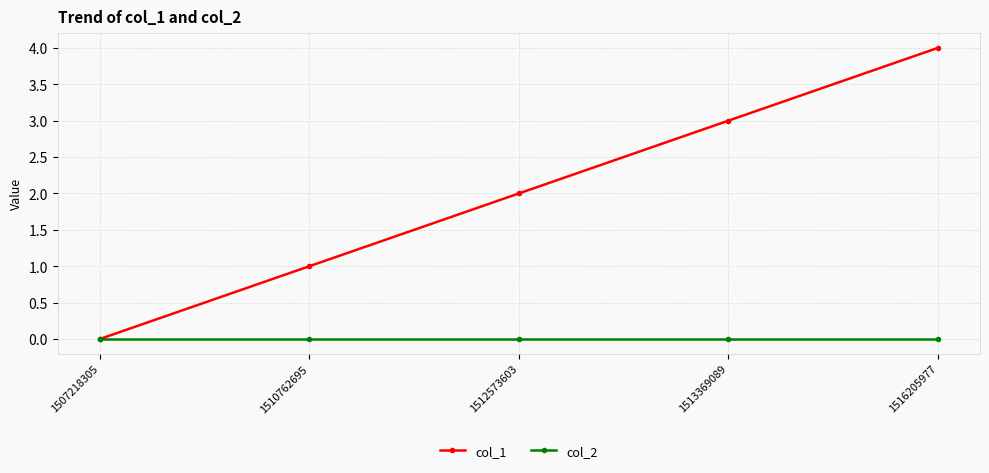

What is the difference between the col_1 values at 1507218305 and 1510762695?

1